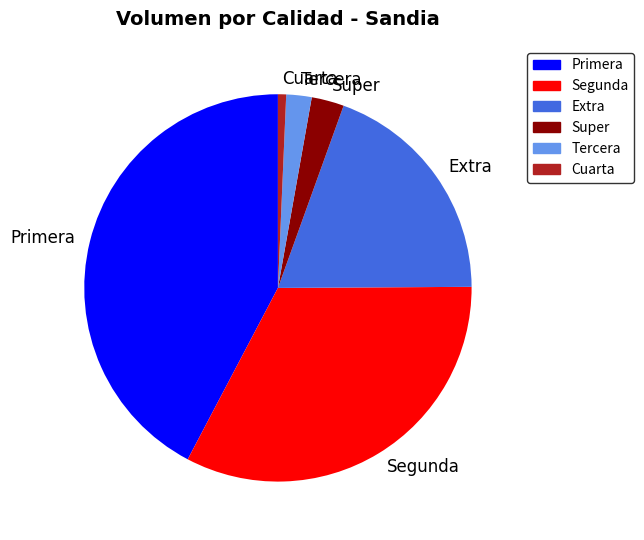

Which category has the biggest portion of the pie?

Primera